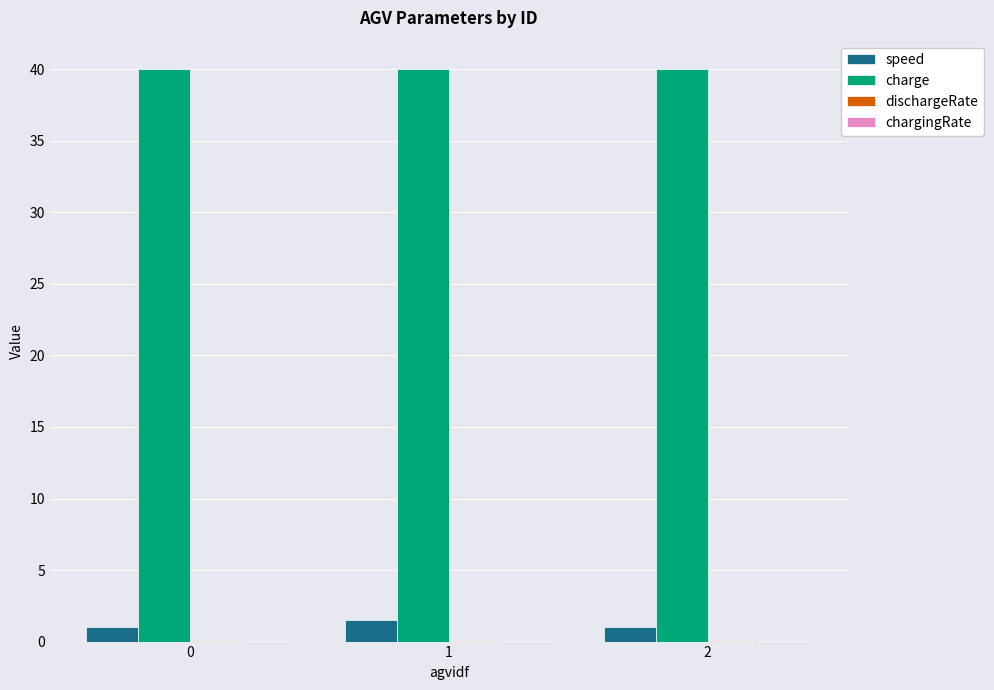

True or false: speed has a value of 1.0 at 2.

True